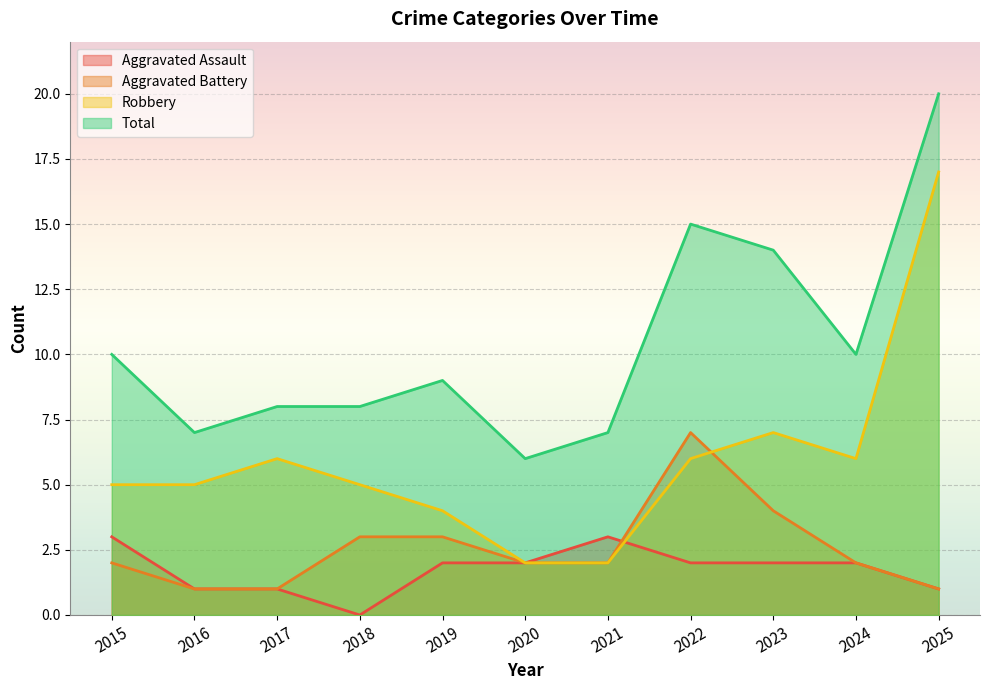

At which label is Aggravated Battery closest to 4?

2023